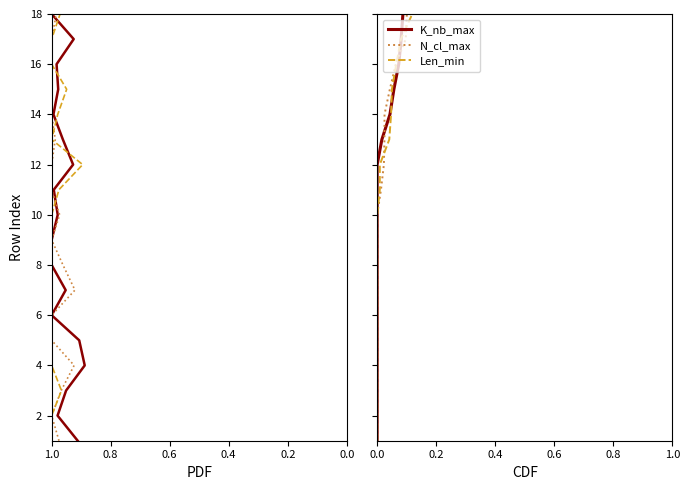

The N_cl_max series shows 7 at 15. True or false?

False